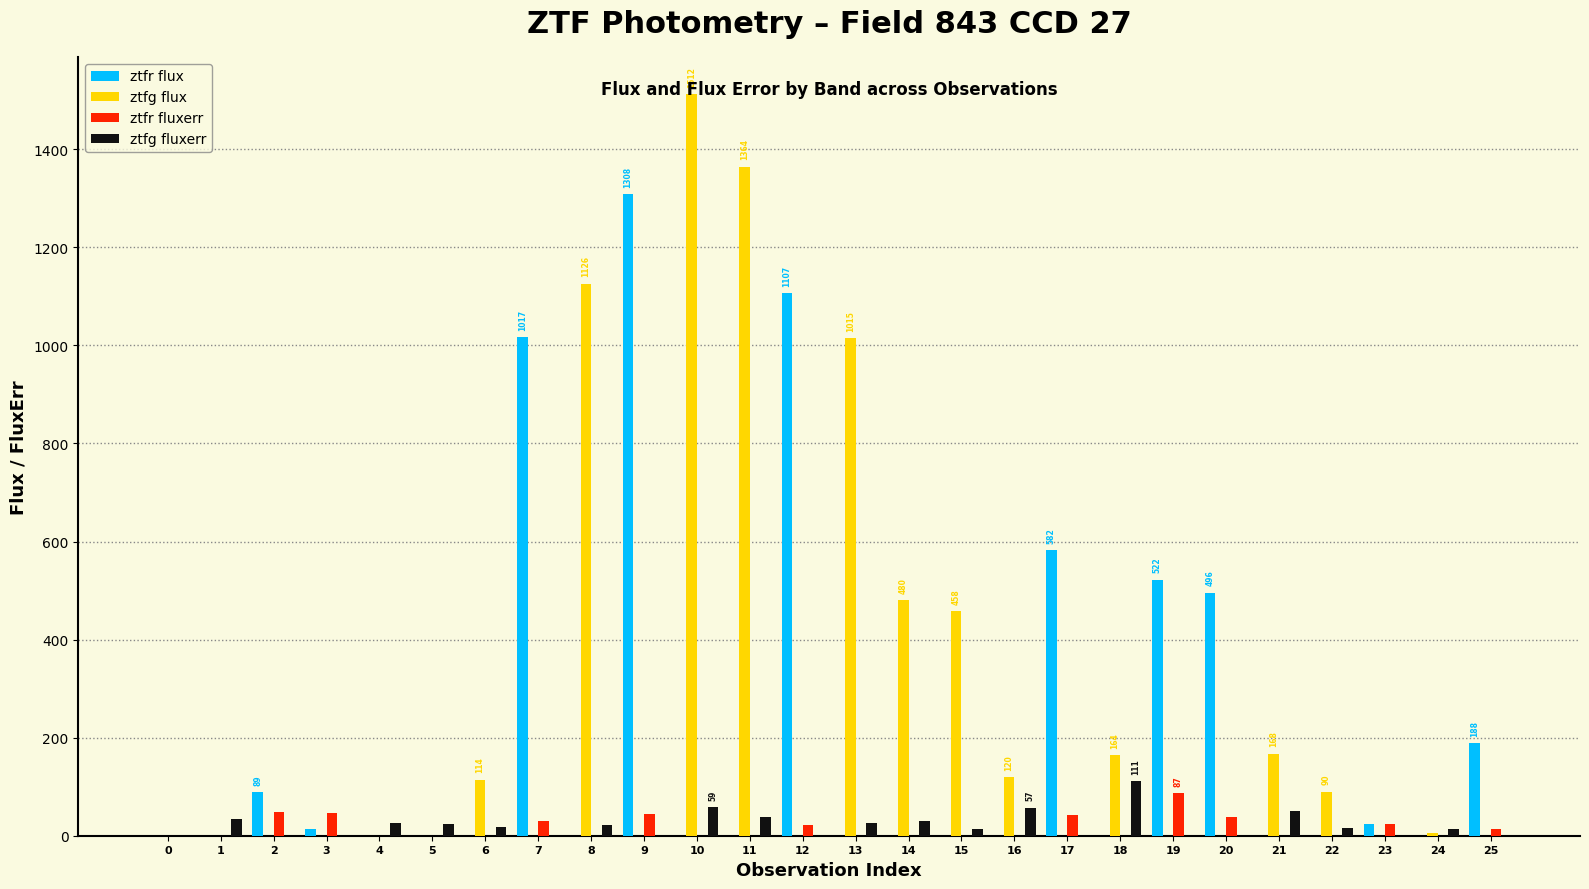

The value of ztfr flux at 18 is 695.4. True or false?

False